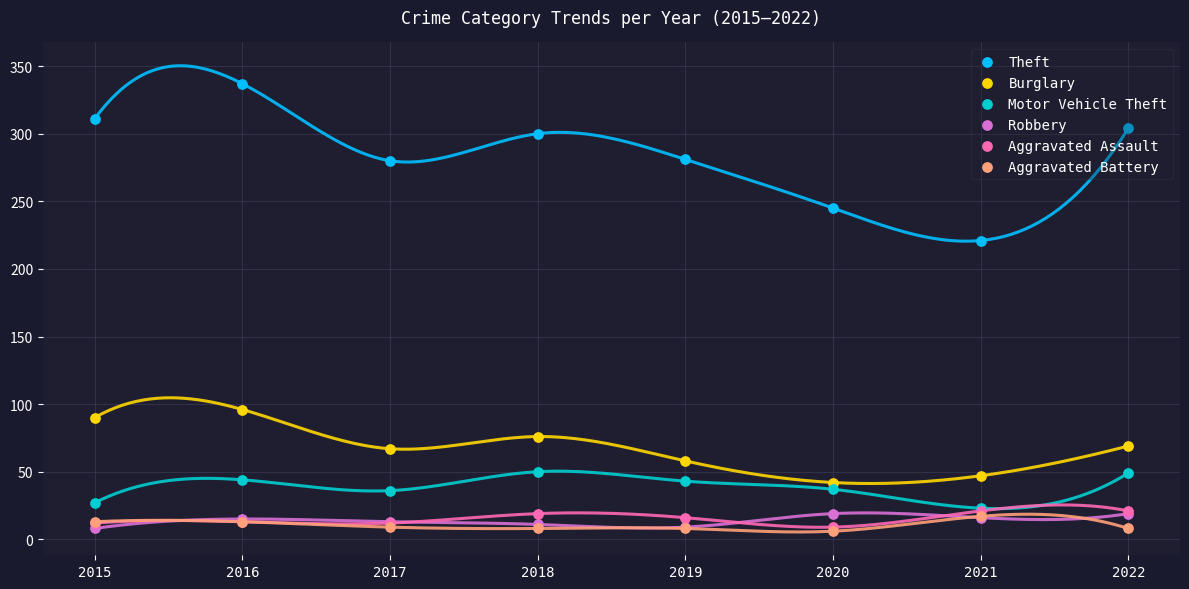

What is the total value across all series at 2016?

518